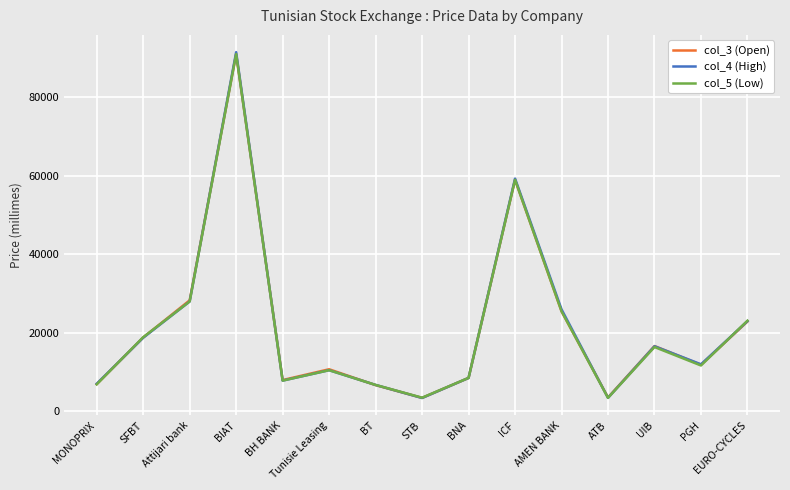

What is the greatest value displayed?

91480